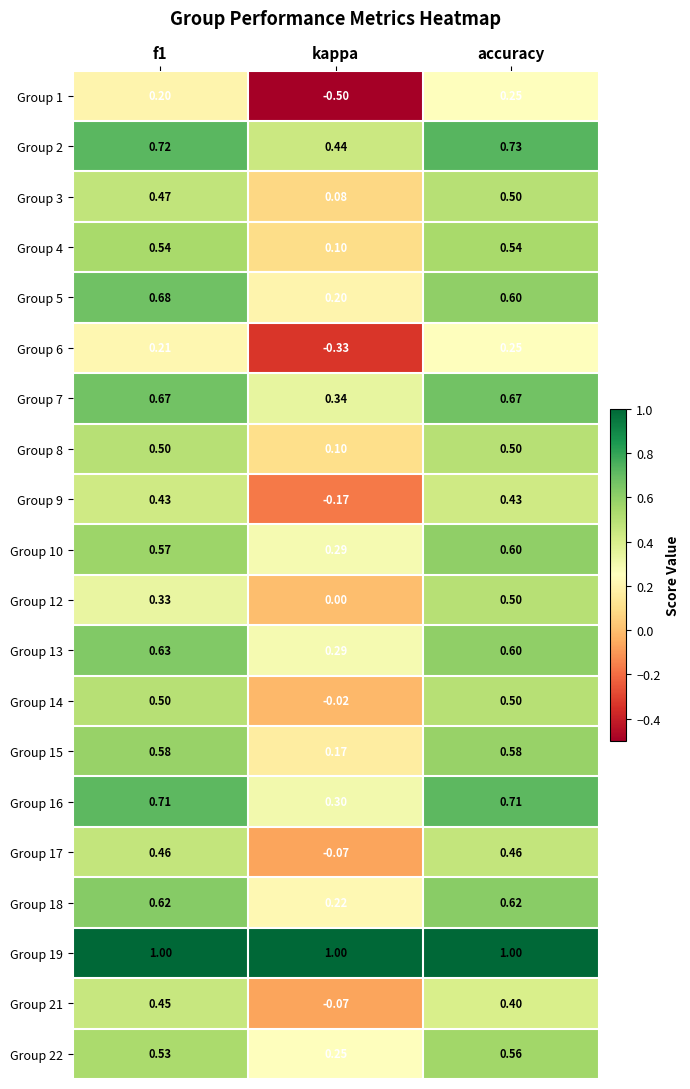

Is the value of Group 9 at f1 greater than the value of Group 3 at f1?

No